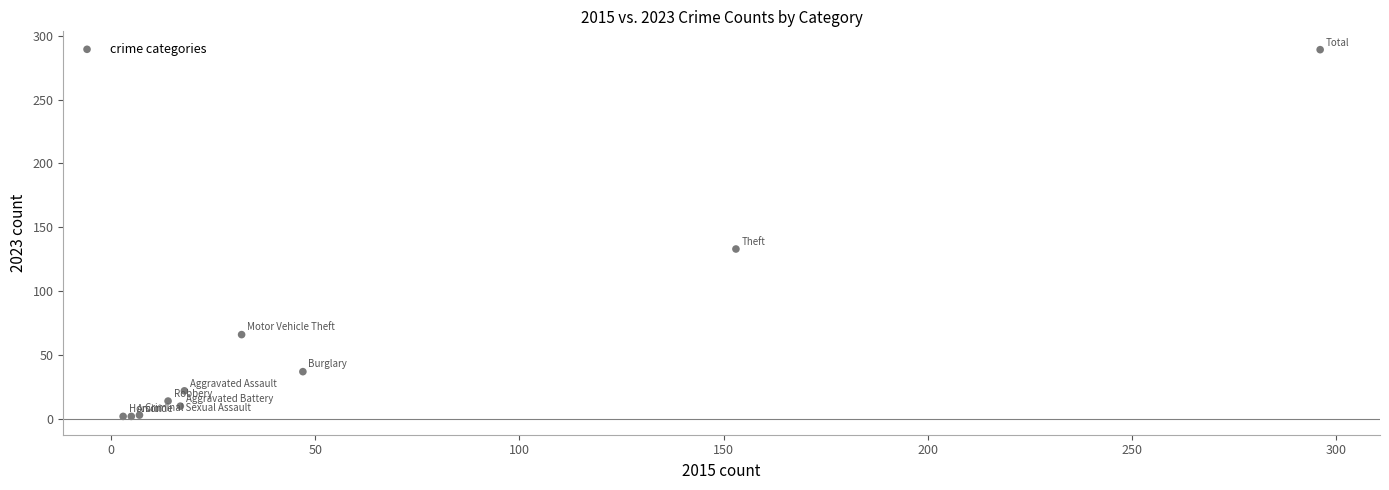

What Y value in the scatter plot is closest to 145?

133